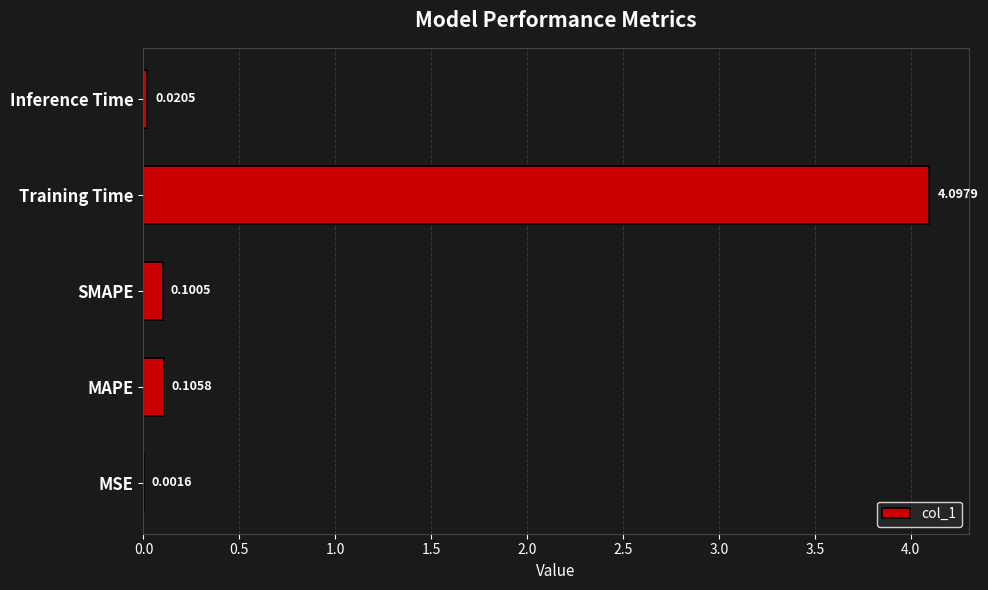

Which label corresponds to the largest value in the chart?

Training Time